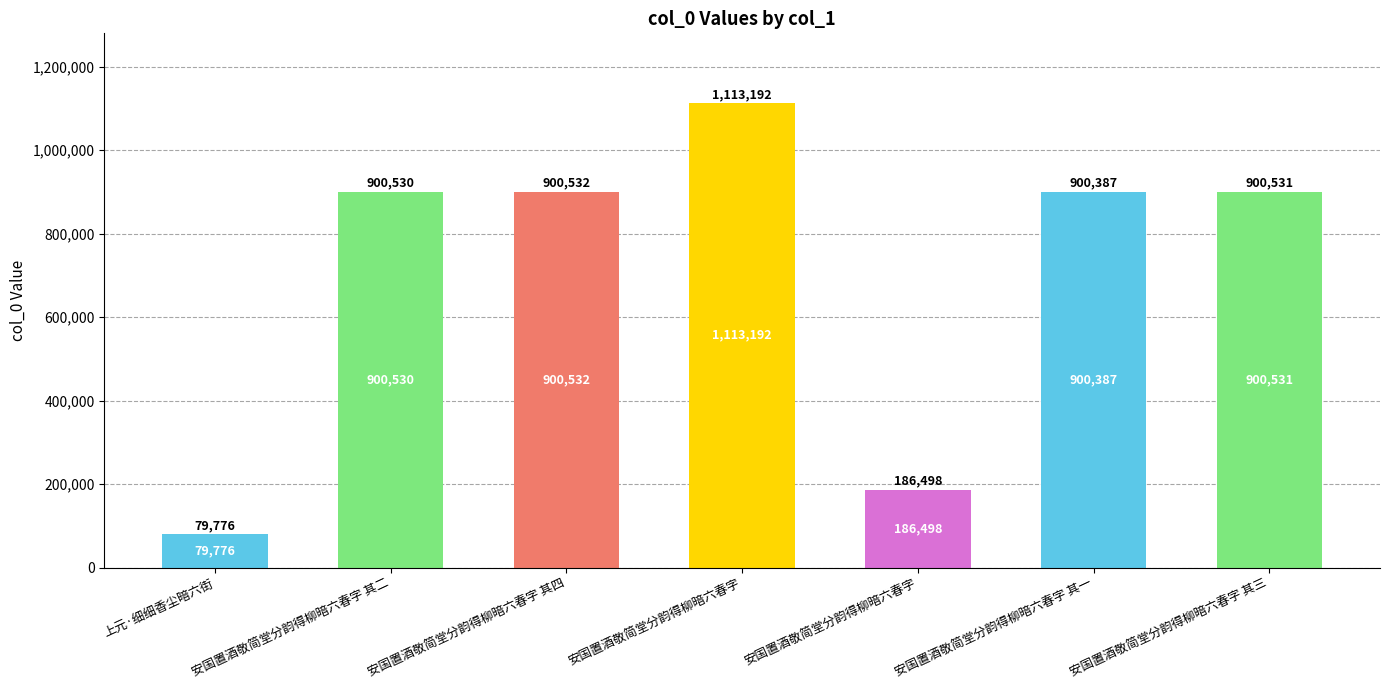

How many bars are there in total?

7